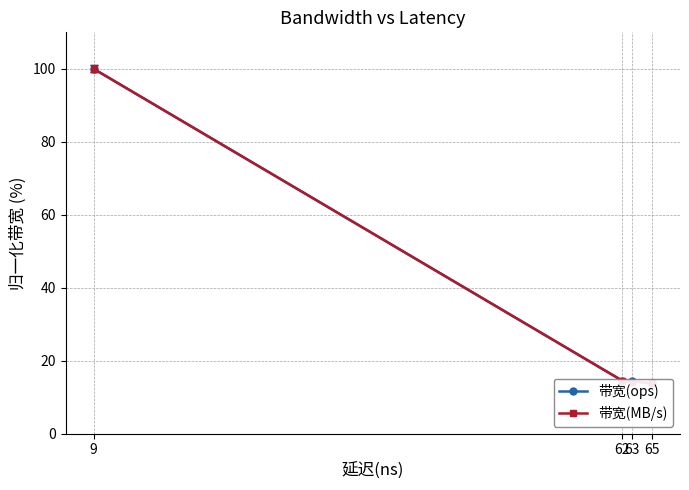

List the series in order of their peak value, lowest first.

带宽(ops), 带宽(MB/s)